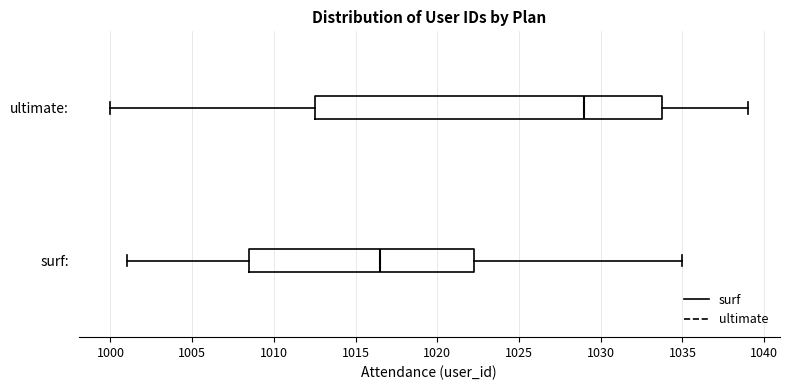

Reading bottom to top, transcribe this box plot: for each box, give where its median line is, the range the box spans, and where its two whiskers end, as read against the x-axis. The values are not printed on the chart, so give them approximately, as read against the axis.

surf:: median 1016.5, box 1008.5 to 1022.5, whiskers 1001.0 to 1035.0
ultimate:: median 1029.0, box 1012.5 to 1034.0, whiskers 1000.0 to 1039.0